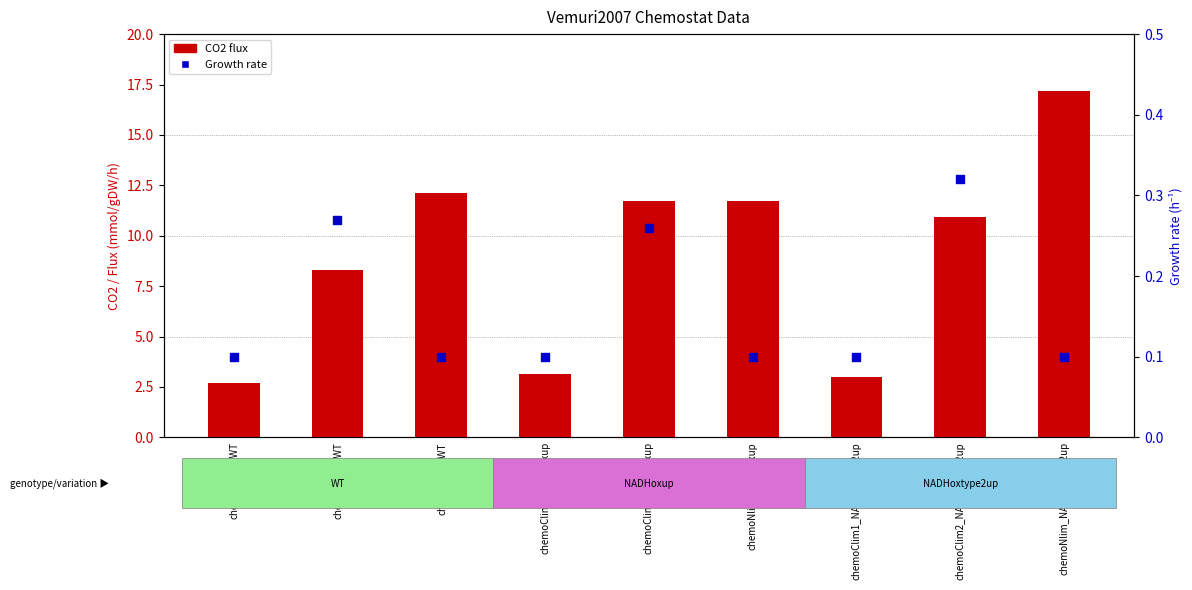

What is the total value across all series at chemoClim2_NADHoxup?

12.0